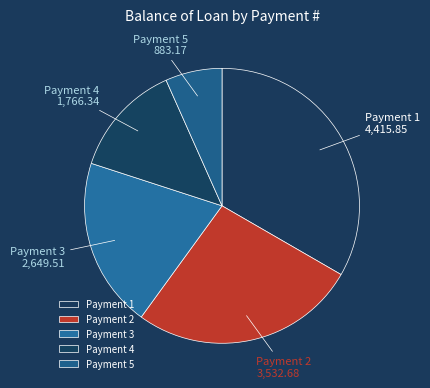

Approximately how many times larger is the value at Payment 1 compared to Payment 2?

1.3